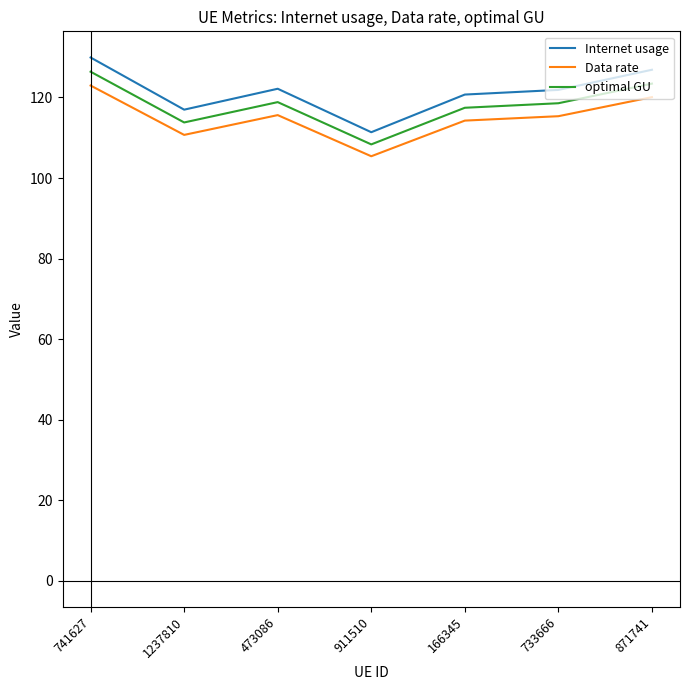

True or false: optimal GU and Data rate intersect in this chart.

False